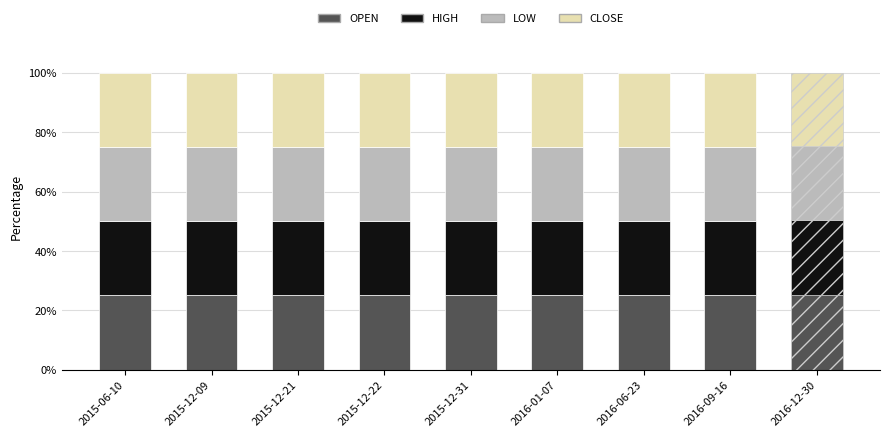

How many bars are there in total?

9